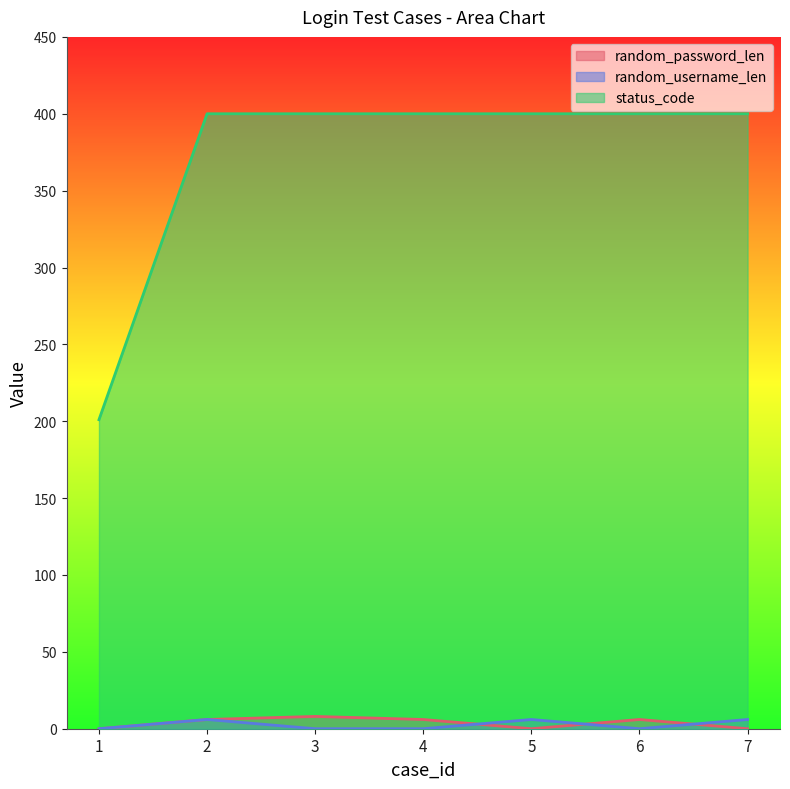

At how many categories does at least one series exceed 67?

7